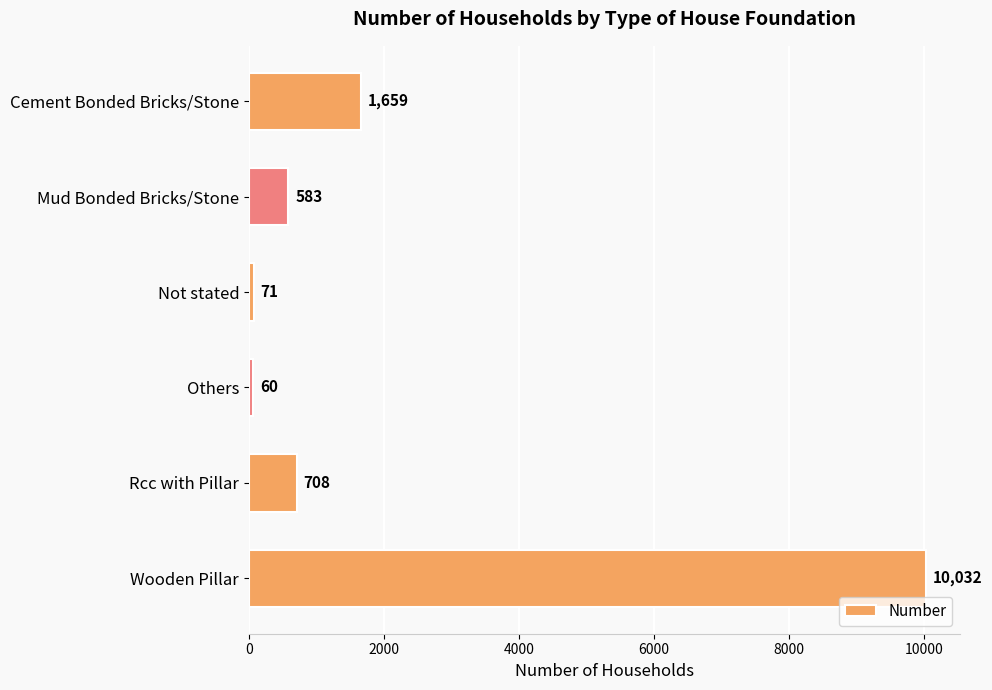

Is it true that the value at Mud Bonded Bricks/Stone is 134?

False